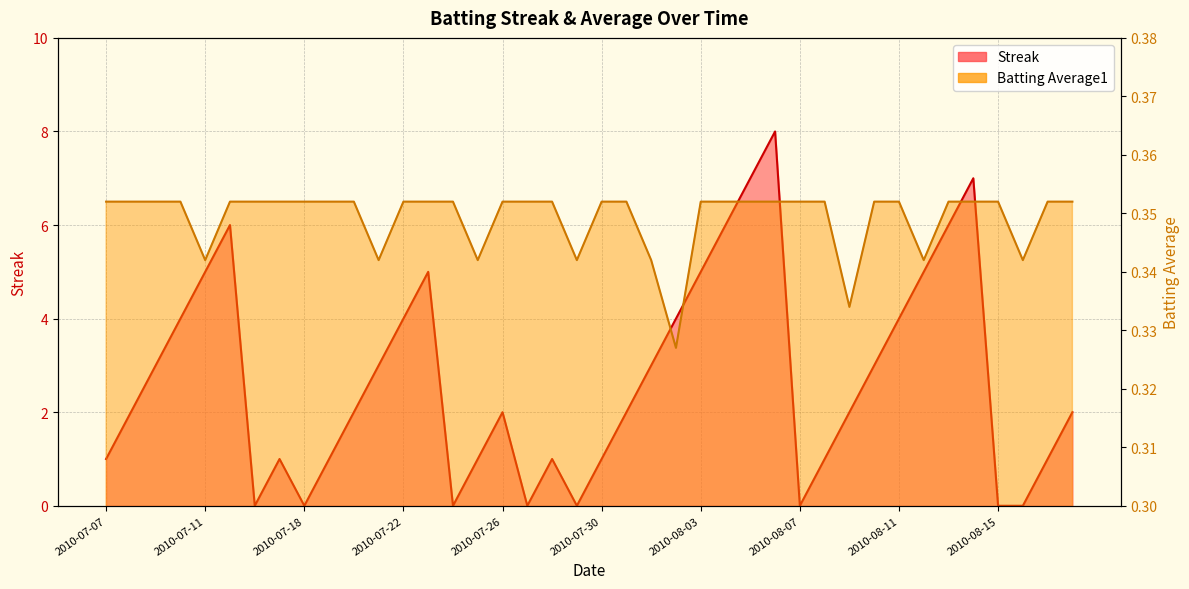

What is the sum of all Batting Average1 values?

14.0